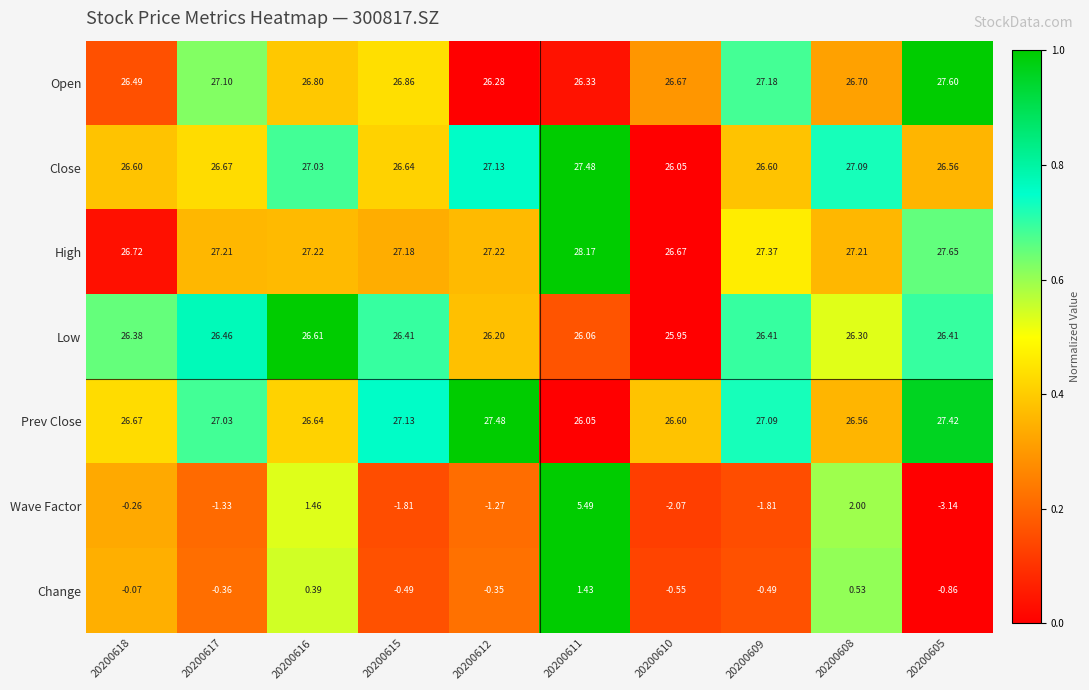

Which series has the largest total across all categories?

High